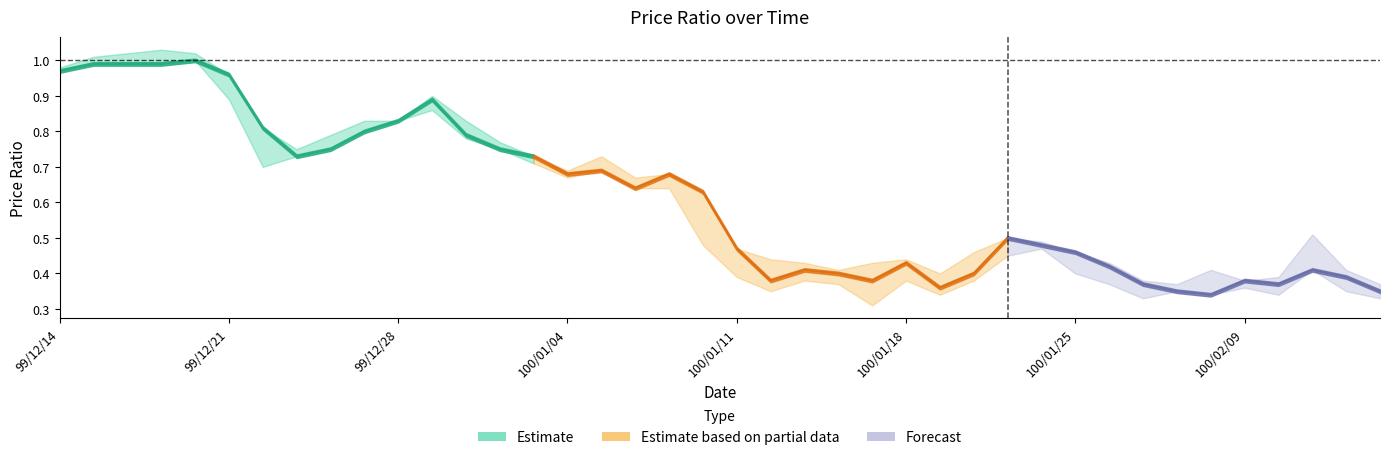

What is the label of the 33rd point from the left?

100/01/27